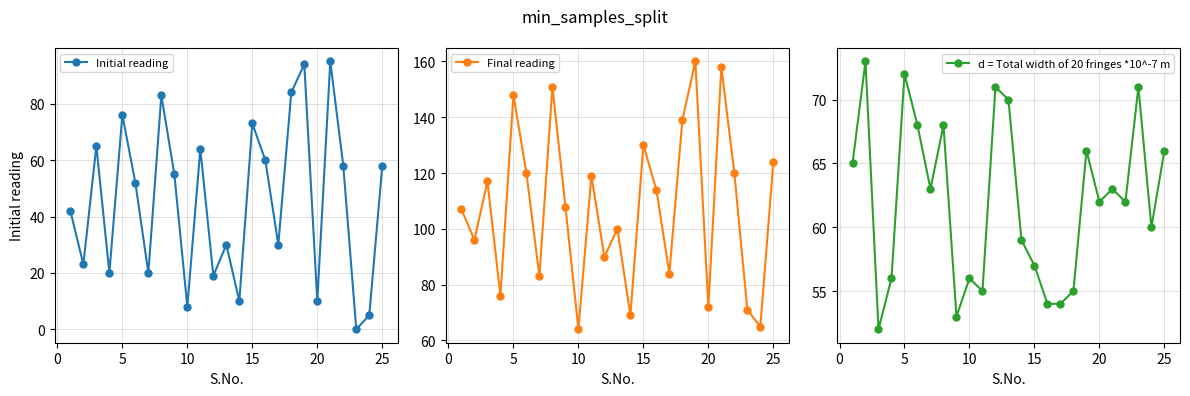

Count the number of data series in this chart.

3